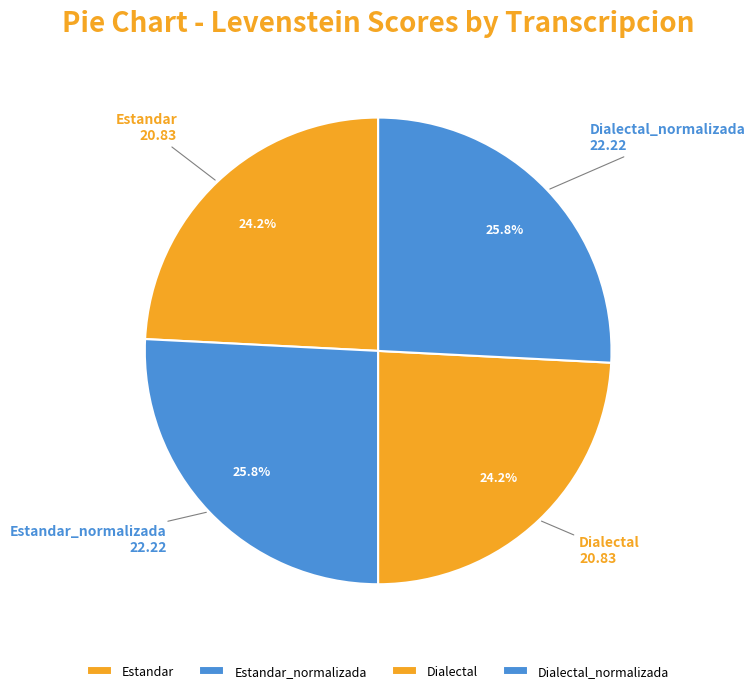

Is there any slice that represents more than half of the pie?

No